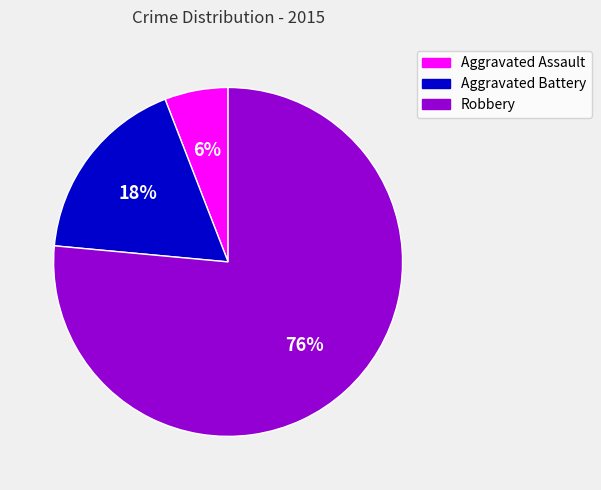

Is it true that Aggravated Battery is 5% of the pie?

False